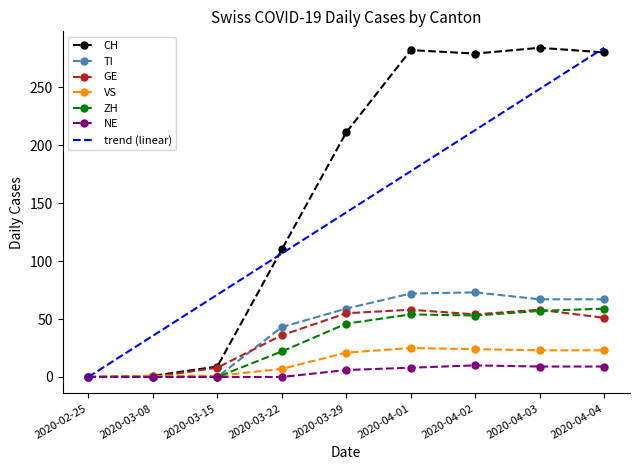

What is the maximum value shown in the chart?

284.0